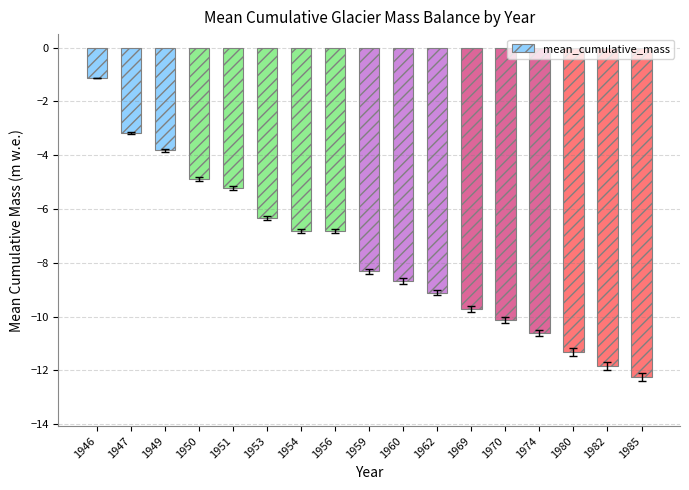

What is the difference between the second highest and minimum values?

9.0